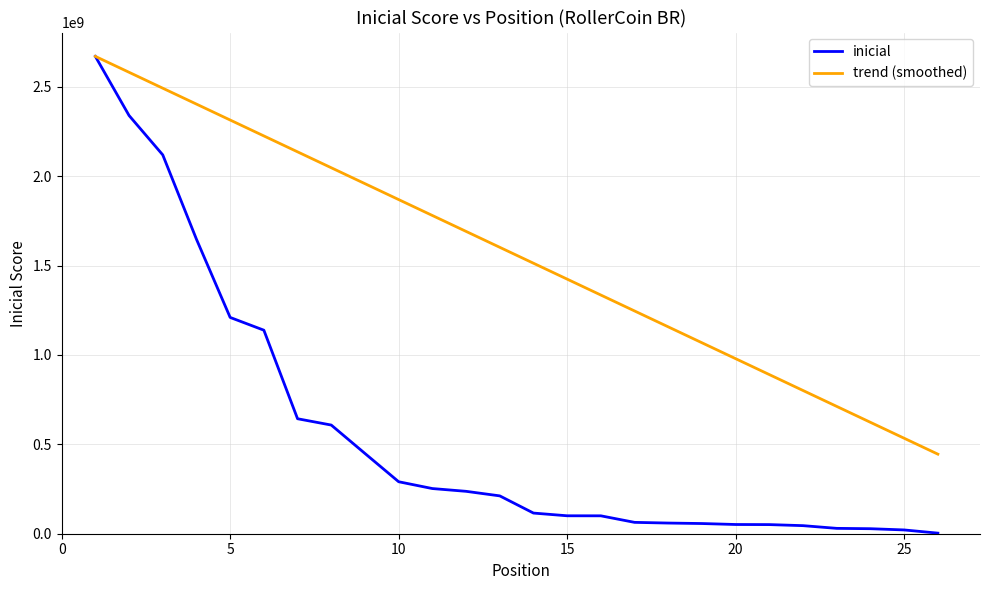

What is the greatest value displayed?

2670005915.8